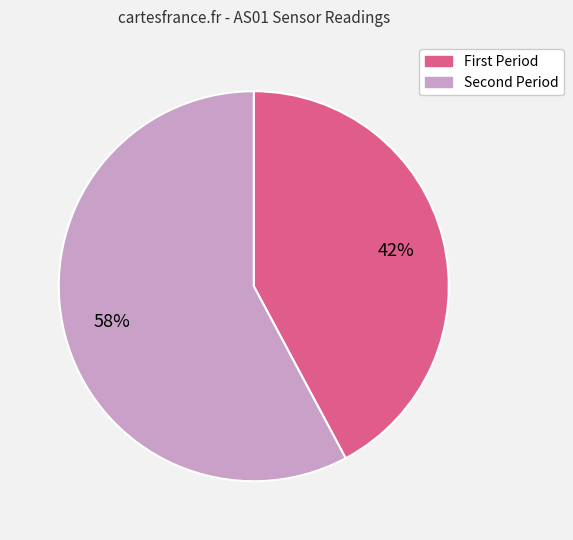

How many segments does this pie chart have?

2